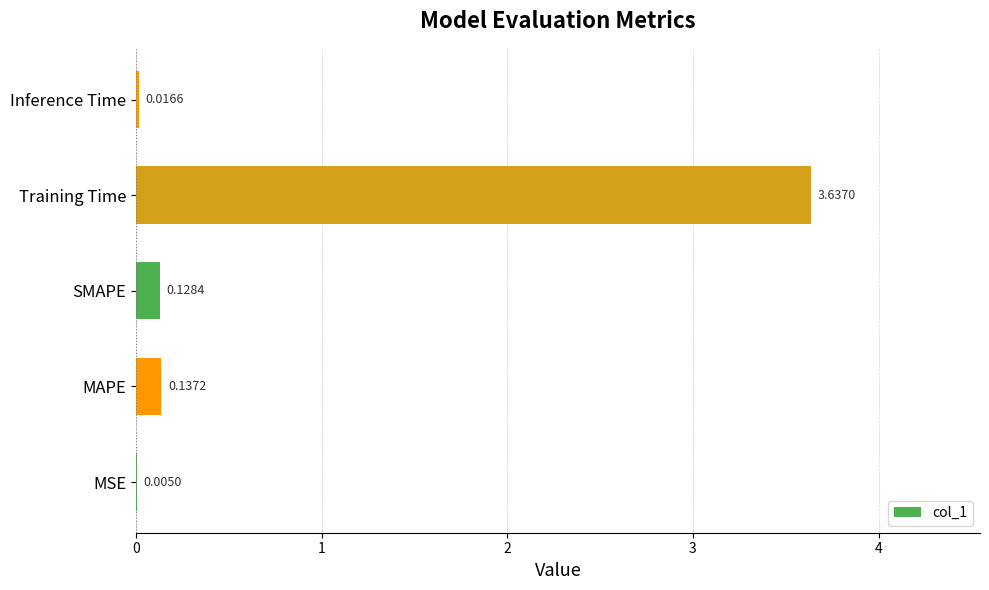

What is the sum of all values?

3.9